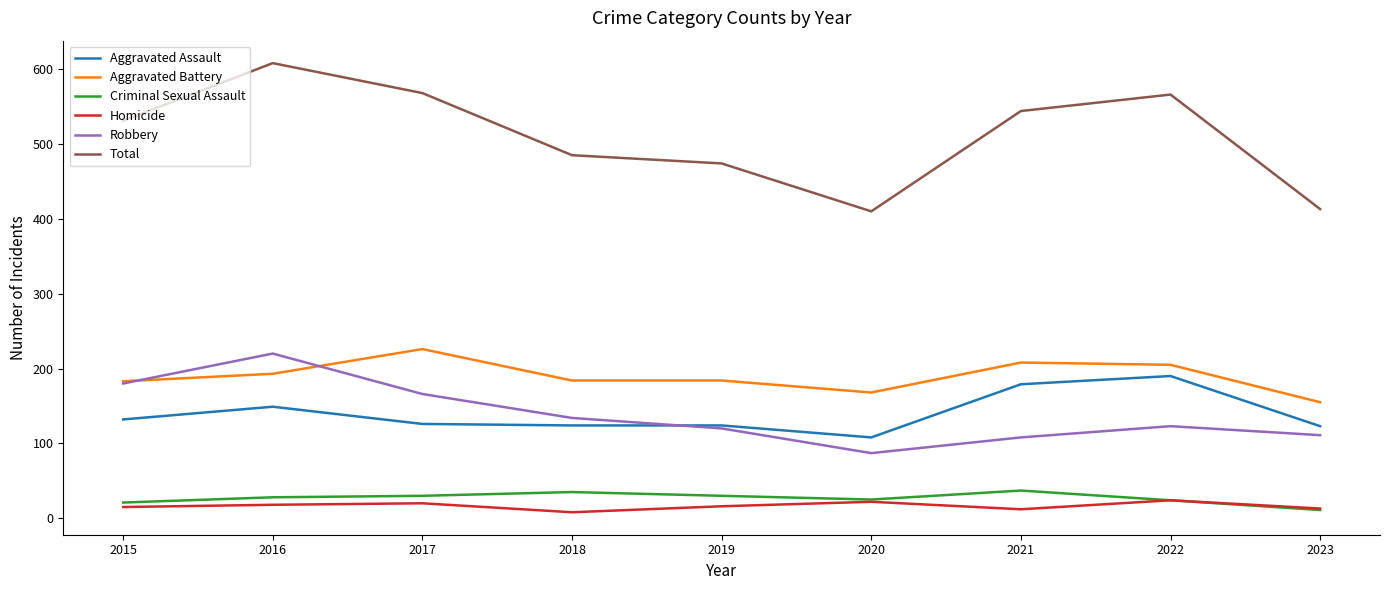

True or false: Homicide has a value of 12 at 2021.

True